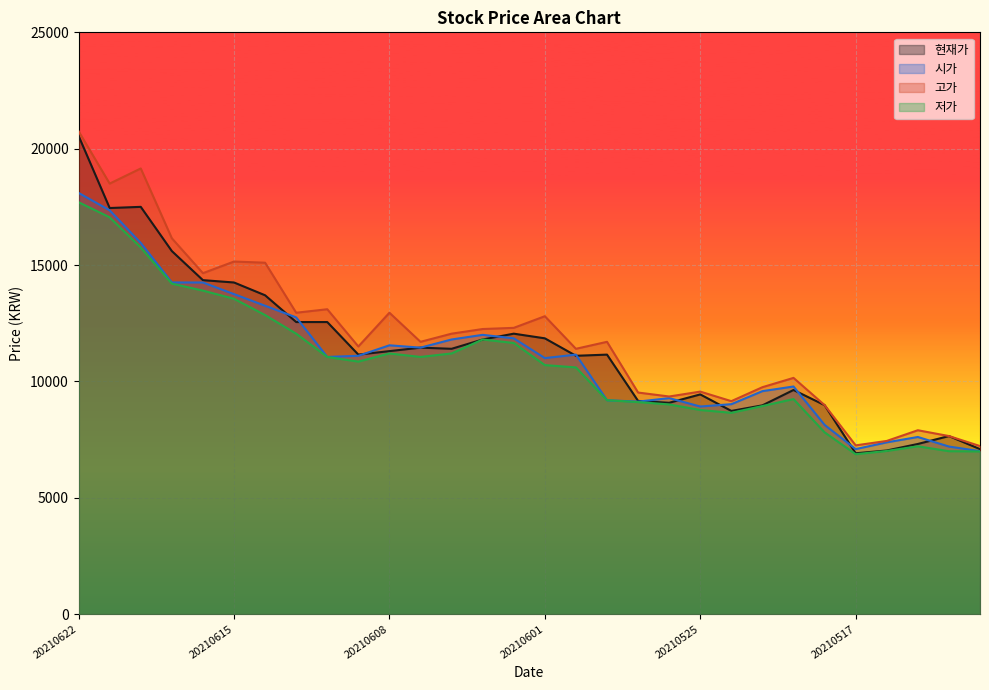

Reading left to right, list all the values displayed in this chart.

현재가: 20210622=20550	20210621=17450	20210618=17500	20210617=15600	20210616=14350	20210615=14250	20210614=13700	20210611=12550	20210610=12550	20210609=11150	20210608=11300	20210607=11450	20210604=11400	20210603=11800	20210602=12050	20210601=11850	20210531=11100	20210528=11150	20210527=9160	20210526=9080	20210525=9440	20210524=8730	20210521=8970	20210520=9630	20210518=8980	20210517=6910	20210514=7030	20210513=7310	20210512=7650	20210511=7090
시가: 20210622=18100	20210621=17350	20210618=15950	20210617=14250	20210616=14250	20210615=13750	20210614=13250	20210611=12750	20210610=11050	20210609=11100	20210608=11550	20210607=11450	20210604=11800	20210603=12000	20210602=11850	20210601=11000	20210531=11150	20210528=9190	20210527=9130	20210526=9280	20210525=8920	20210524=9020	20210521=9580	20210520=9780	20210518=8130	20210517=7090	20210514=7380	20210513=7610	20210512=7200	20210511=7000
고가: 20210622=20750	20210621=18500	20210618=19150	20210617=16150	20210616=14650	20210615=15150	20210614=15100	20210611=12950	20210610=13100	20210609=11500	20210608=12950	20210607=11700	20210604=12050	20210603=12250	20210602=12300	20210601=12800	20210531=11400	20210528=11700	20210527=9520	20210526=9350	20210525=9560	20210524=9150	20210521=9750	20210520=10150	20210518=8980	20210517=7250	20210514=7440	20210513=7900	20210512=7650	20210511=7220
저가: 20210622=17700	20210621=17050	20210618=15750	20210617=14200	20210616=13900	20210615=13550	20210614=12850	20210611=12050	20210610=11050	20210609=10850	20210608=11200	20210607=11050	20210604=11200	20210603=11800	20210602=11650	20210601=10700	20210531=10600	20210528=9190	20210527=9110	20210526=9010	20210525=8770	20210524=8650	20210521=8940	20210520=9240	20210518=7810	20210517=6870	20210514=7010	20210513=7210	20210512=7000	20210511=6990